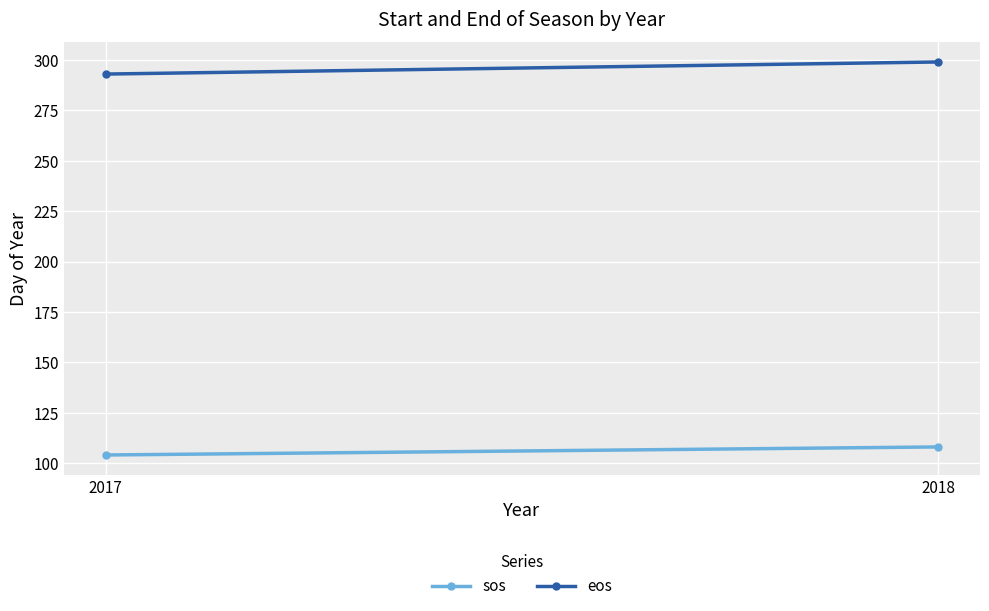

How many sos values are between 104 and 108?

2